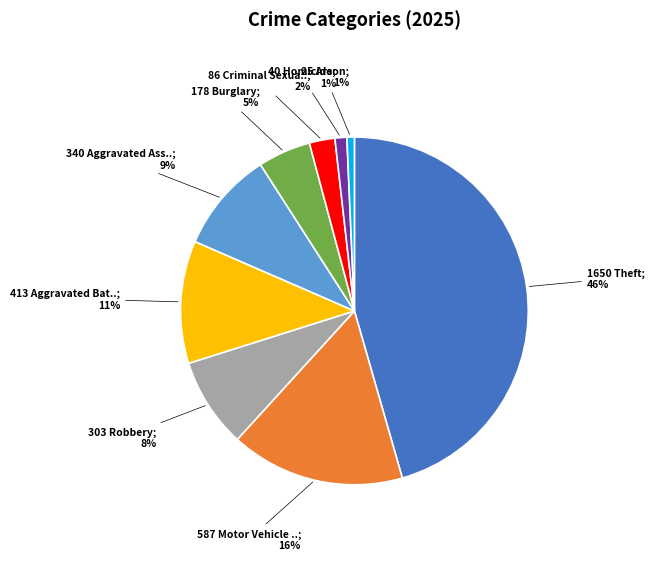

Is there a majority slice in this chart?

No